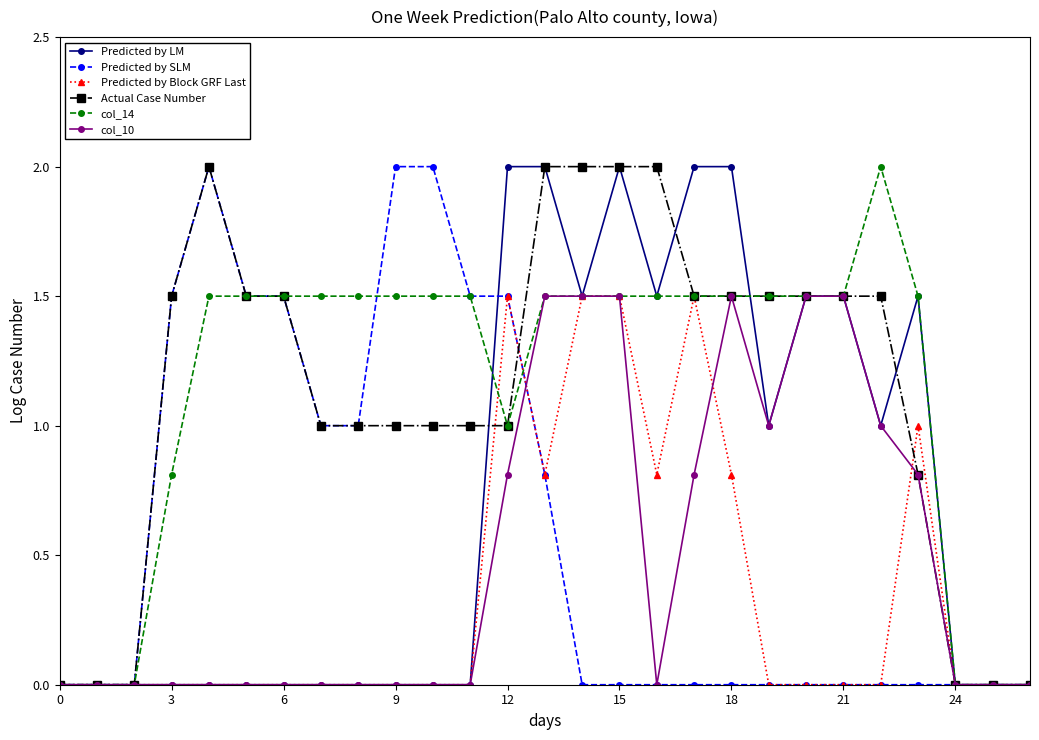

What is the difference between the maximum and minimum values in the col_14 series?

2.0